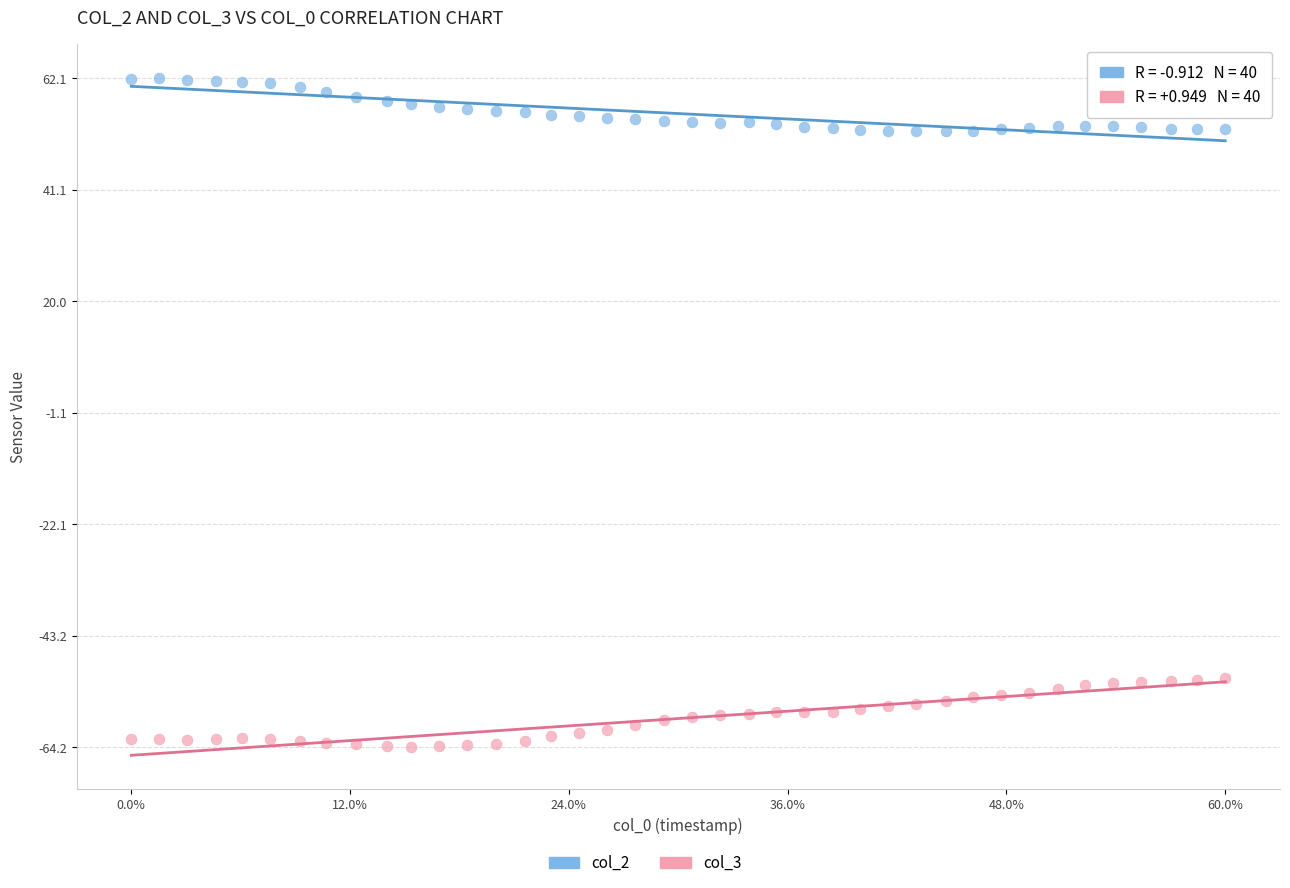

Across all data points, what is the range of X values (max minus min)?

1.0